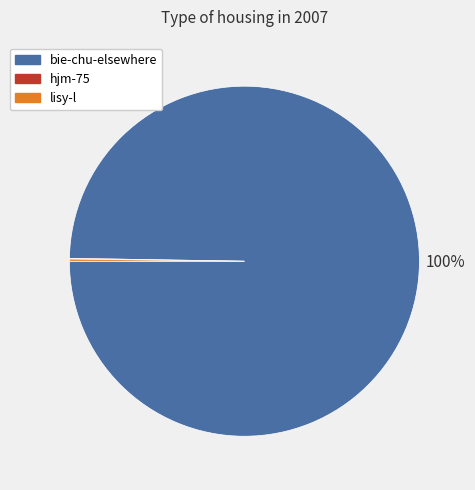

To the nearest percent, what percentage of the pie is bie-chu-elsewhere?

100%